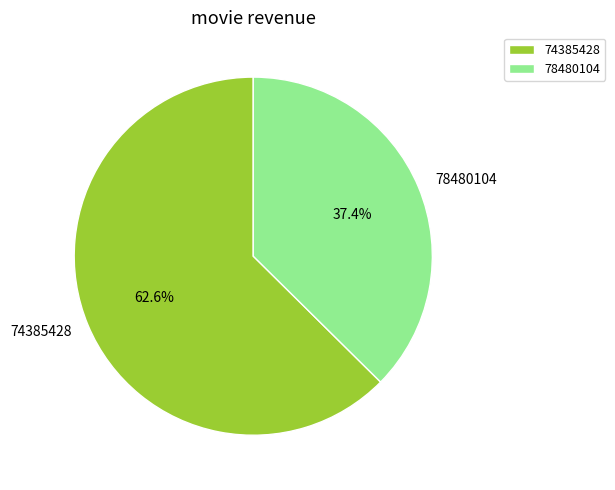

To the nearest percent, what percentage of the pie is 74385428?

63%